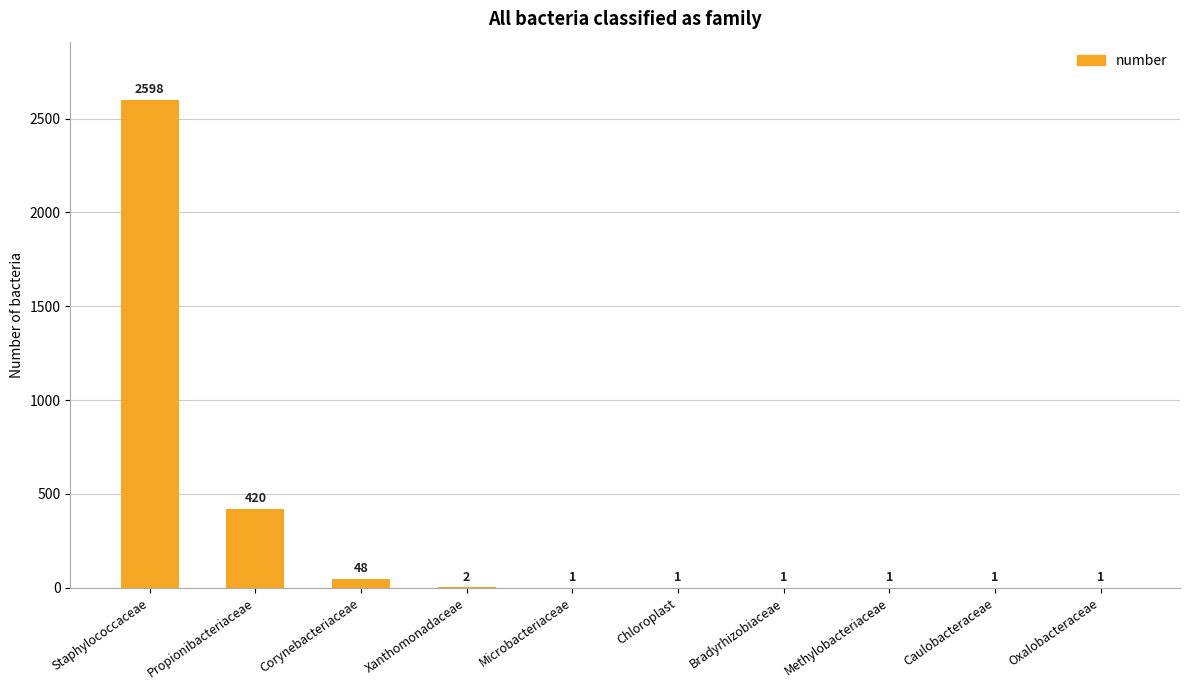

Where is the data nearest to the value 1299?

Propionibacteriaceae